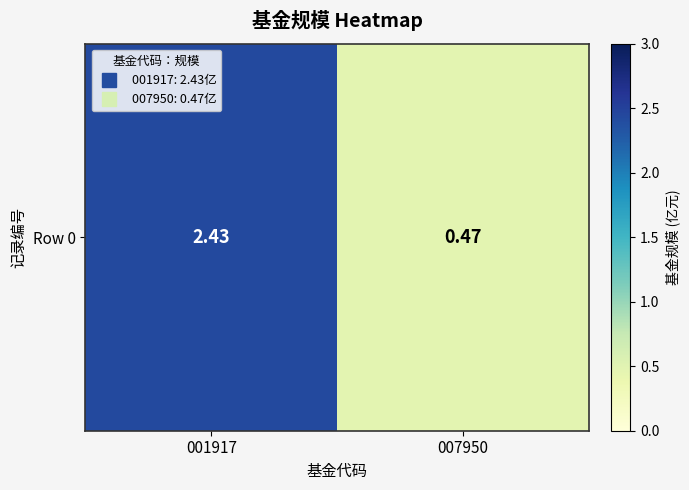

Count the number of categories in the chart.

2